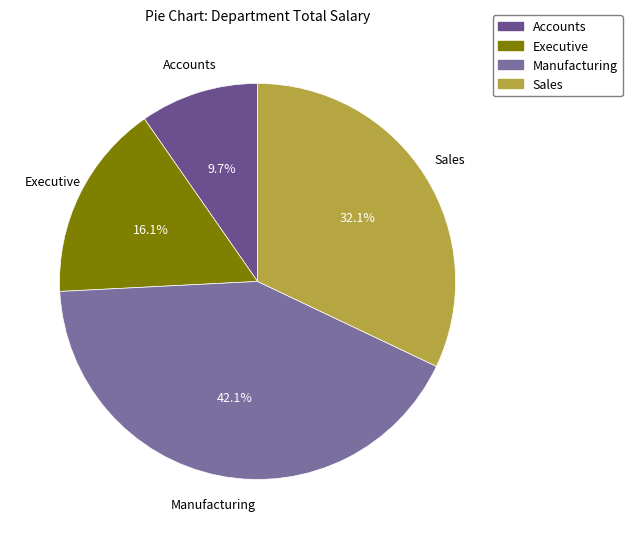

Is it true that Accounts is 10% of the pie?

True